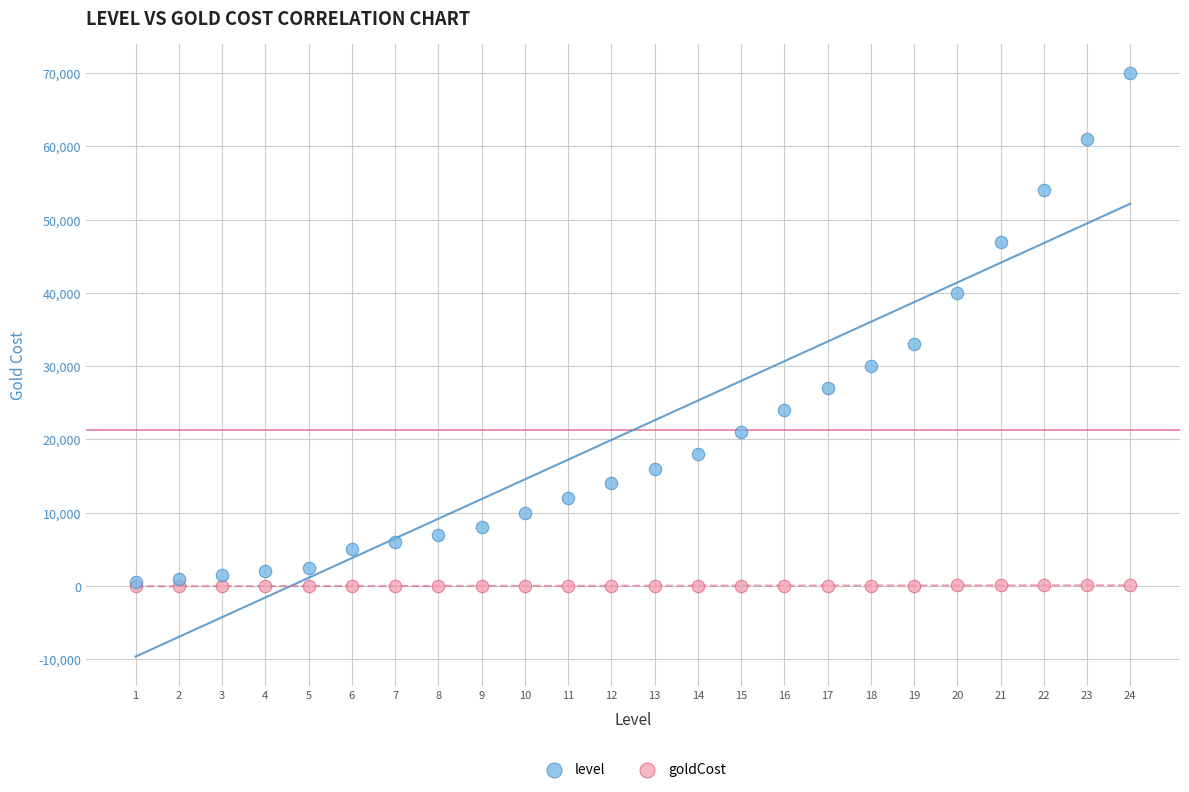

In the level series, what Y value is closest to 35250?

33000